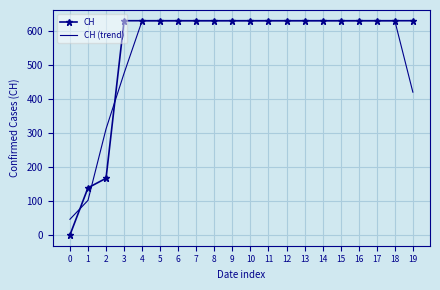

The value of CH (trend) at 18 is 365.7. True or false?

False